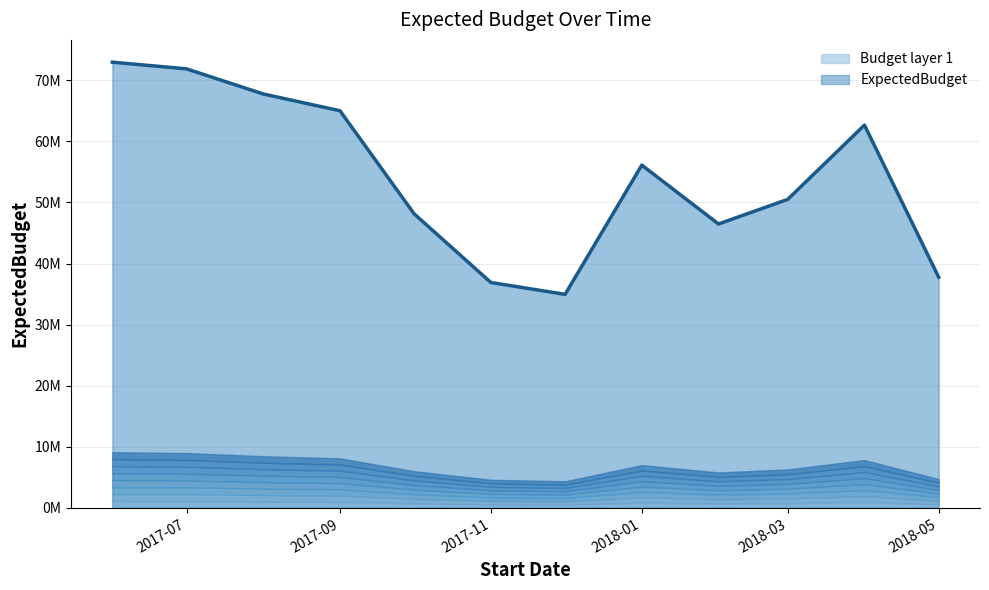

What is the change in value from 2017-11-01 to 2018-02-01?

+9574355.2